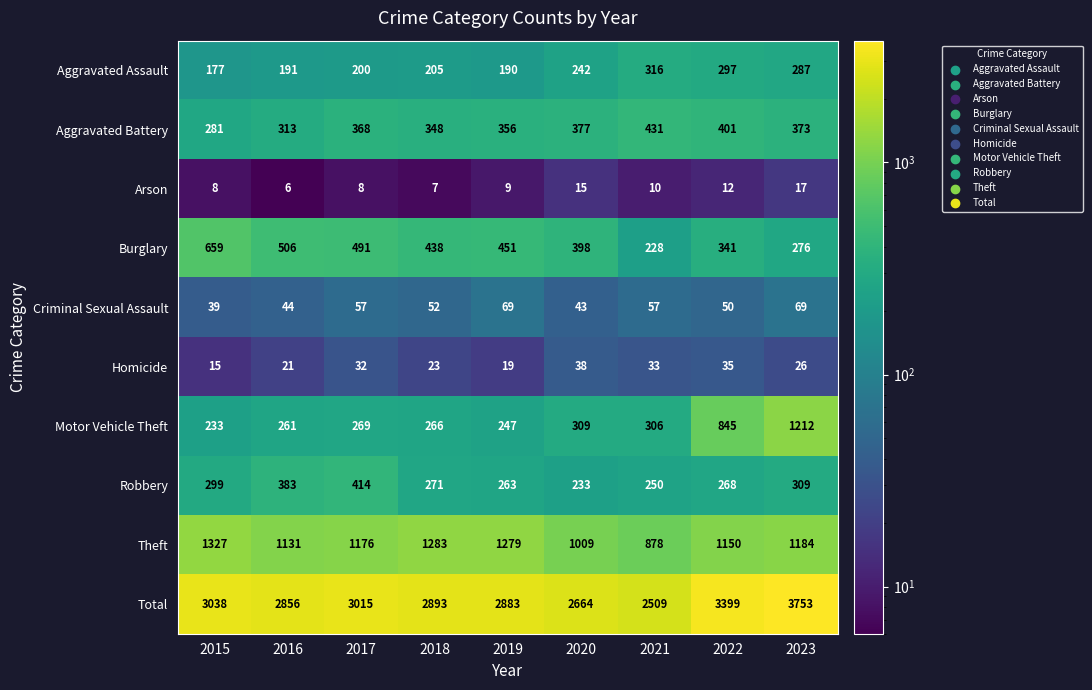

What is the maximum value shown in the chart?

3753